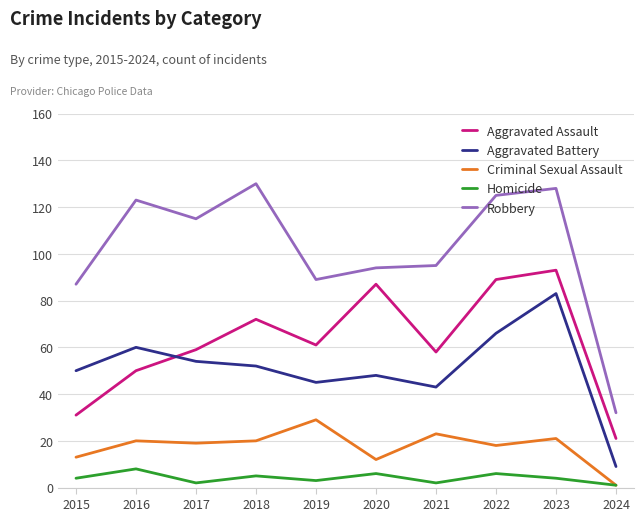

What is the difference between the second highest and second lowest values in the Homicide series?

4